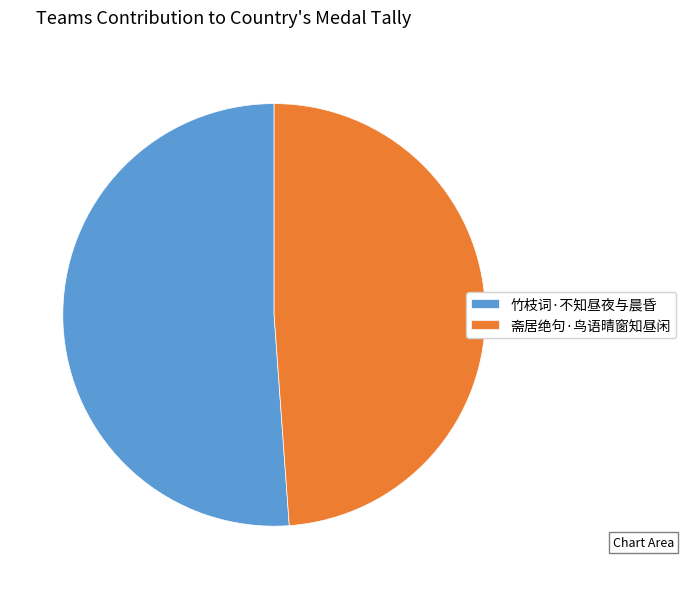

Which category accounts for the majority?

竹枝词·不知昼夜与晨昏